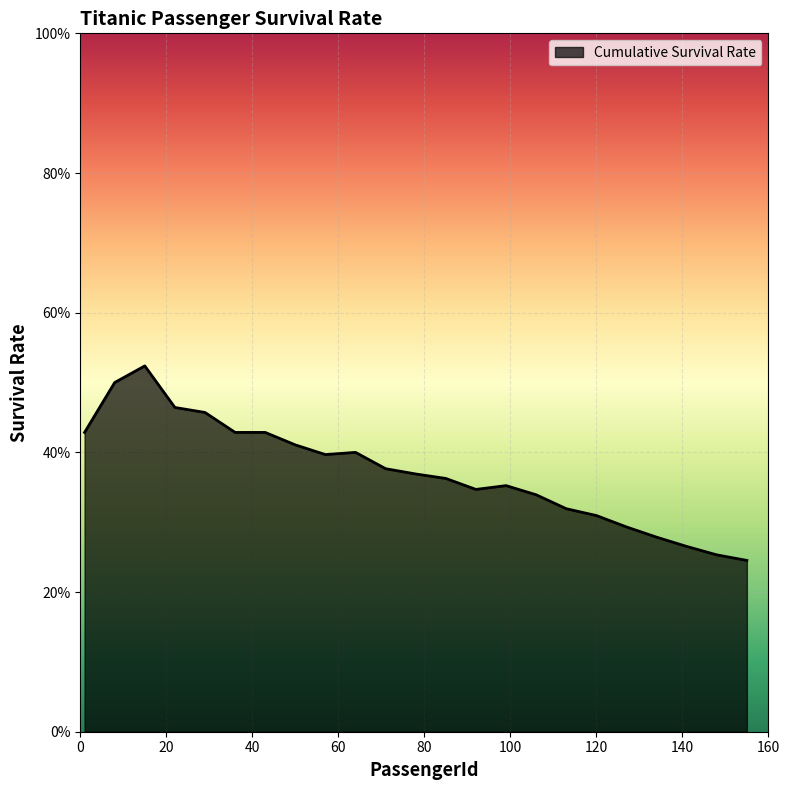

Is this an area chart (filled region under the line)?

Yes